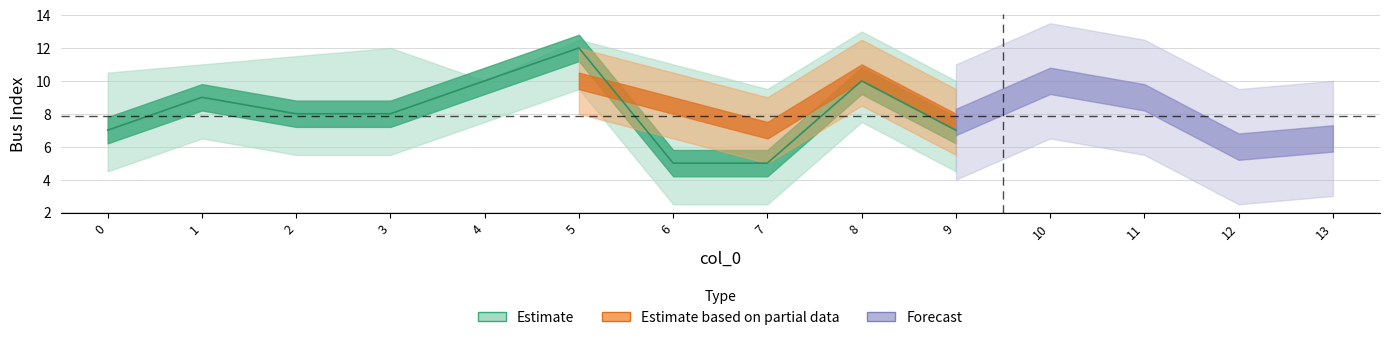

Is it true that from_bus equals 14 at 2?

False